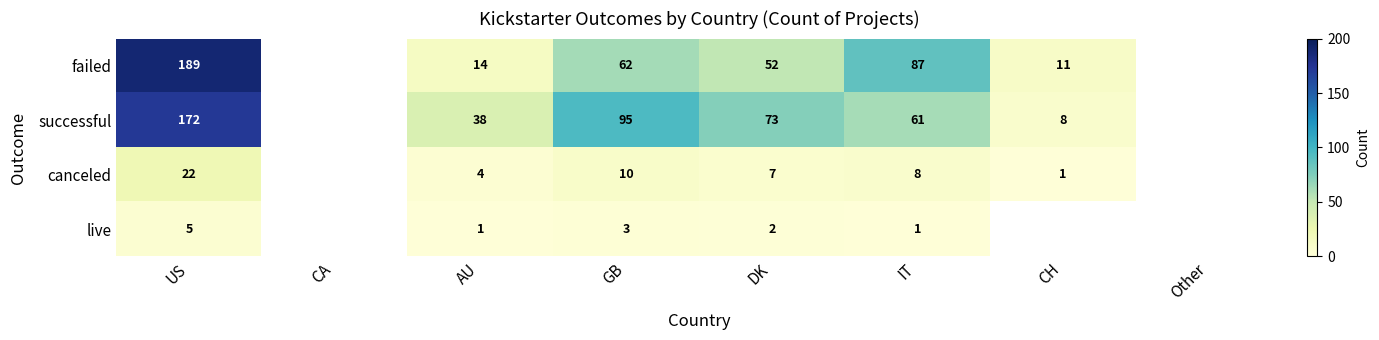

What is the sum of the canceled values at IT and AU?

12